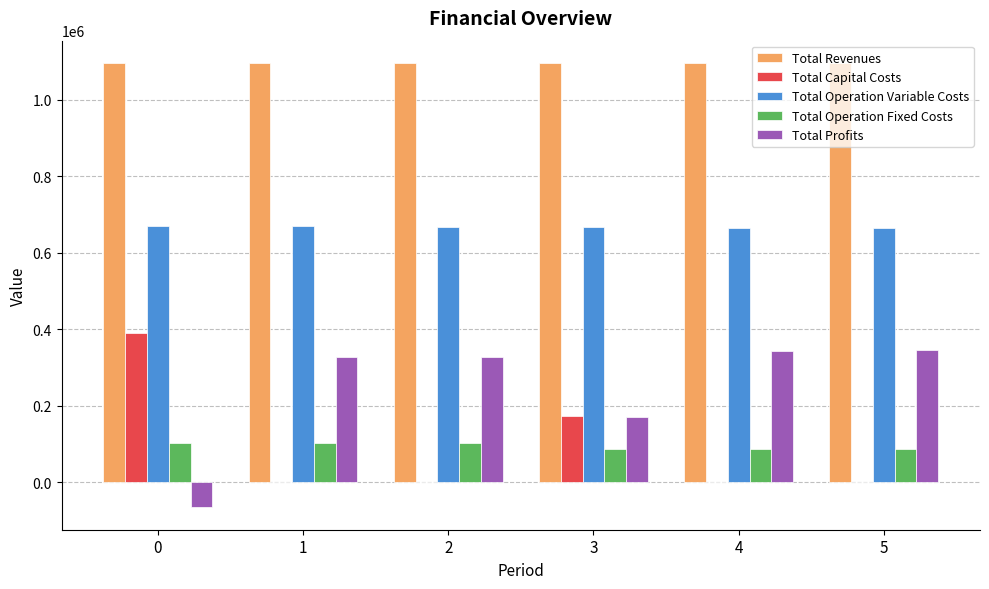

Which series has the largest total across all categories?

Total Revenues